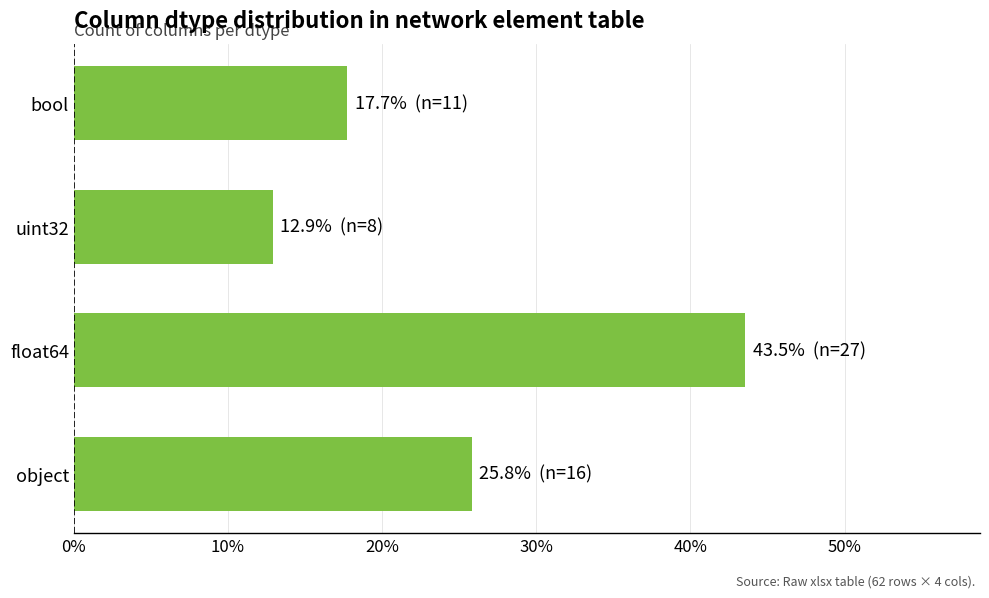

What is the maximum value shown in the chart?

0.4